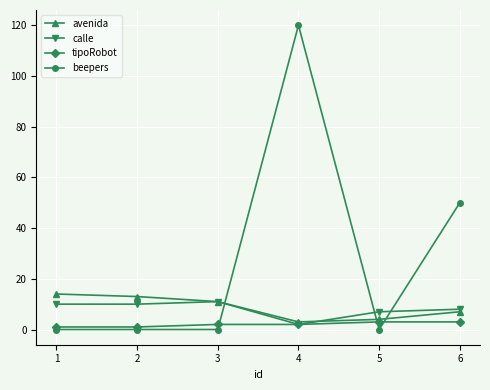

True or false: tipoRobot has more than 2 points higher than both neighbors.

False